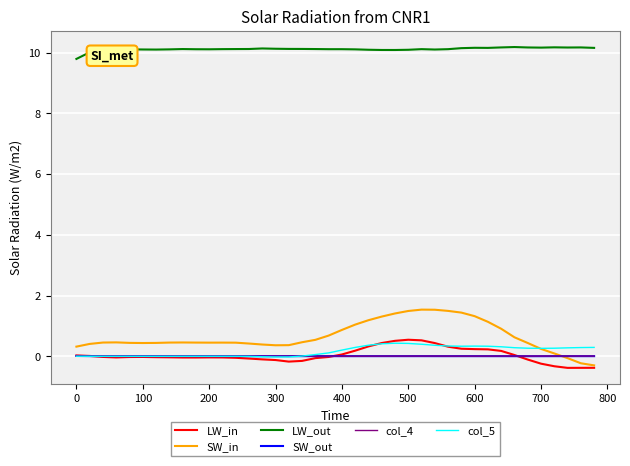

True or false: LW_in and LW_out cross at least once.

False